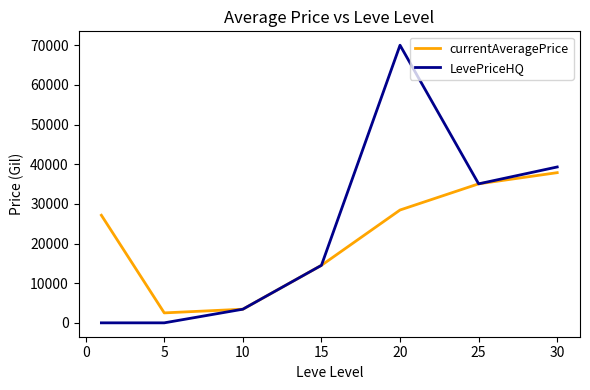

List the series in order of their peak value, lowest first.

currentAveragePrice, LevePriceHQ